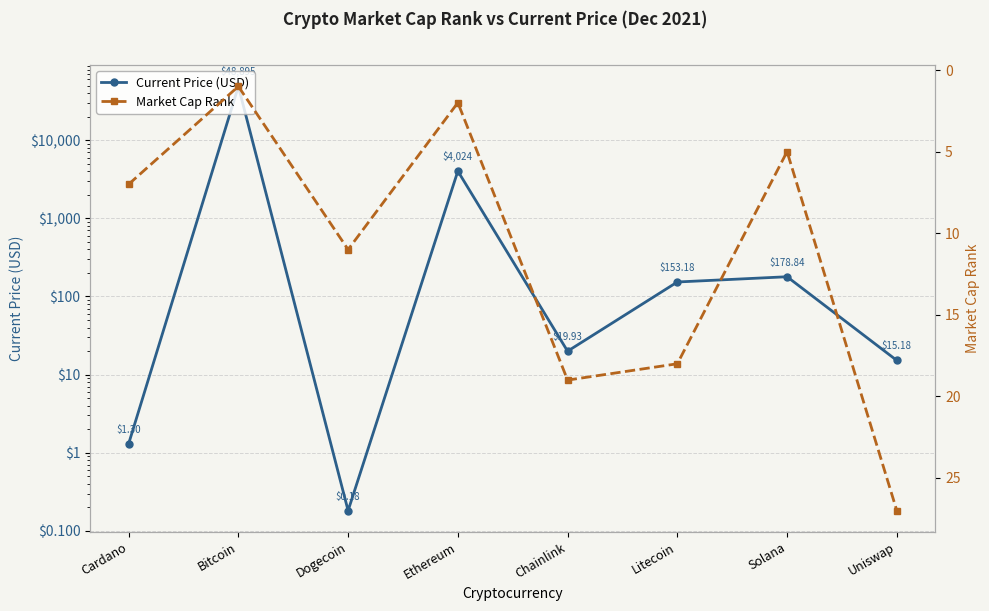

What is the sum of the Current Price (USD) values at Ethereum and Cardano?

4025.6